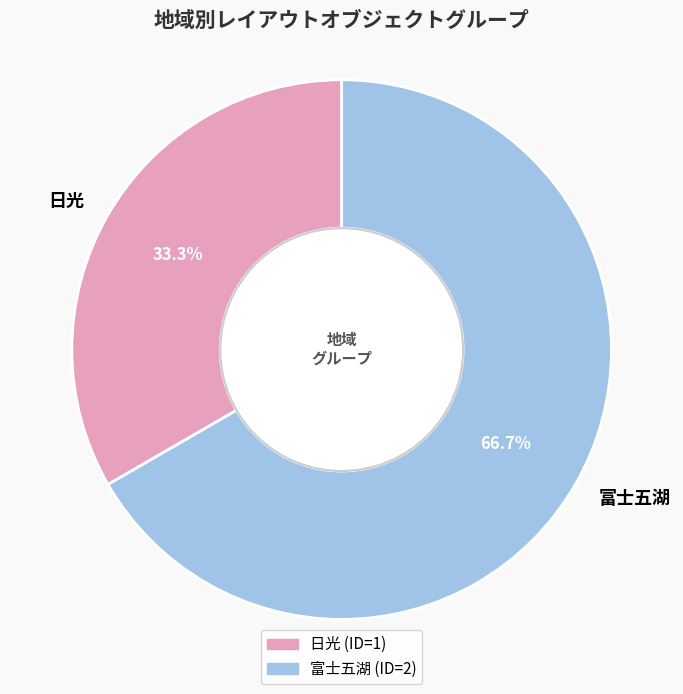

To the nearest percent, what is the difference between the largest and smallest slice percentages?

33%